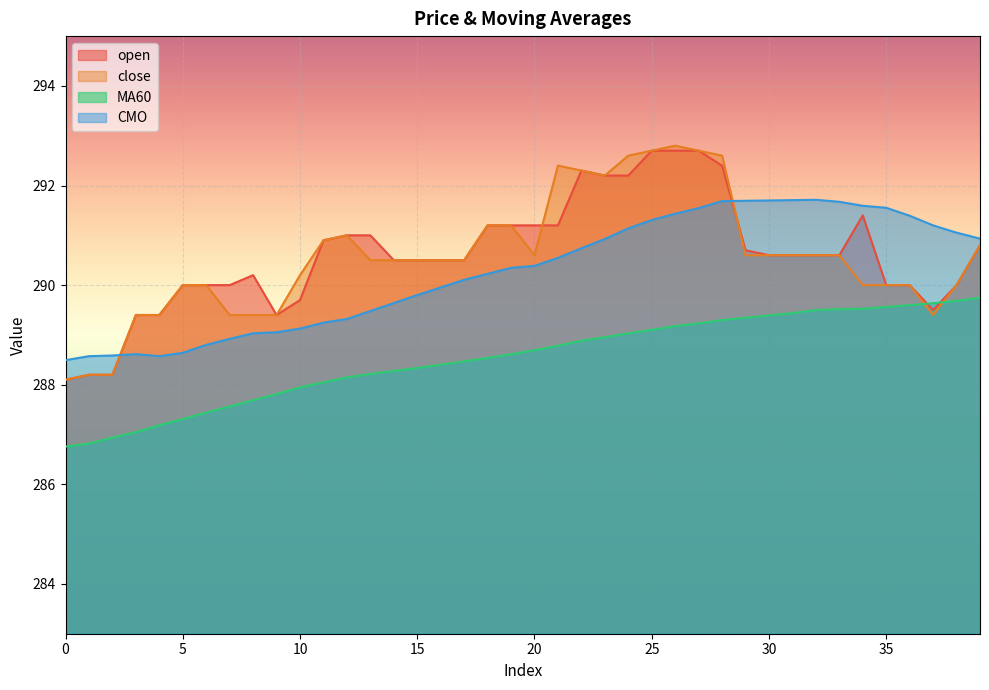

How many intersections are there between close and MA60?

2